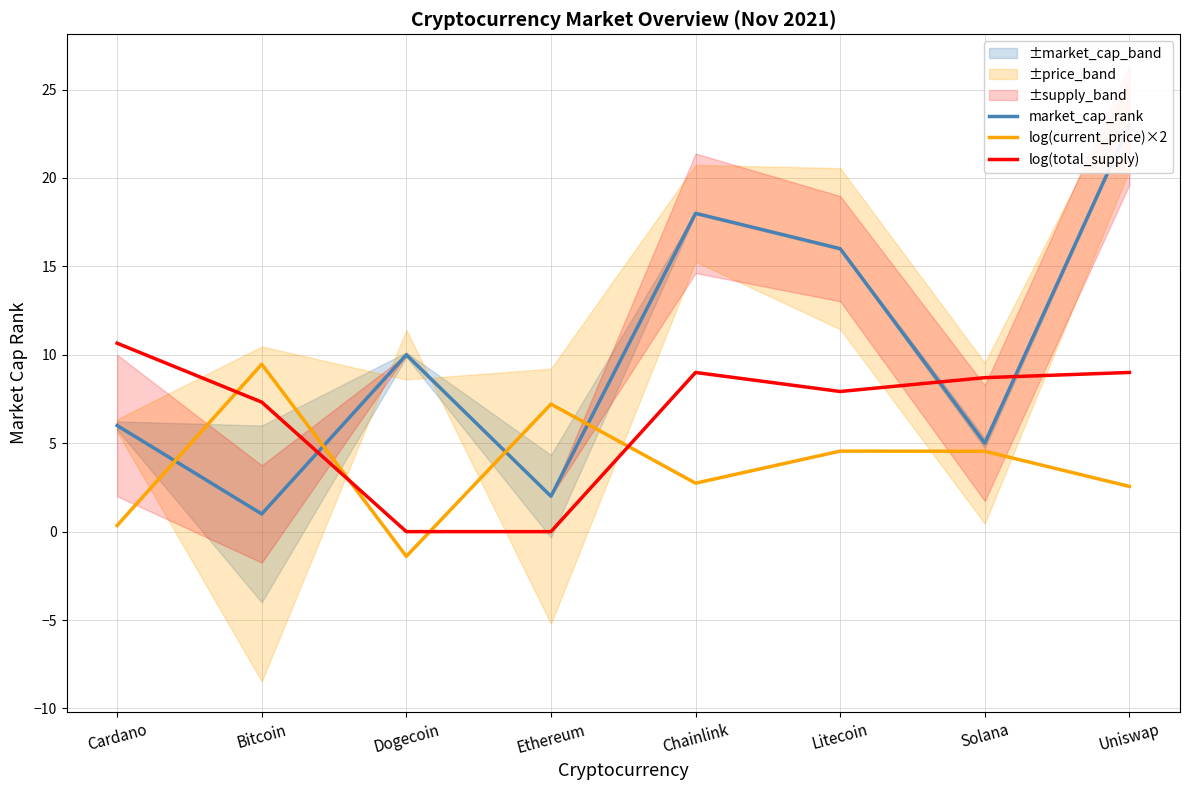

Reading left to right, what are all the values shown in this chart?

market_cap_rank: 6.0	1.0	10.0	2.0	18.0	16.0	5.0	23.0
log(current_price)×2: 0.3	9.5	-1.4	7.2	2.7	4.6	4.5	2.6
log(total_supply): 10.7	7.3	0.0	0.0	9.0	7.9	8.7	9.0